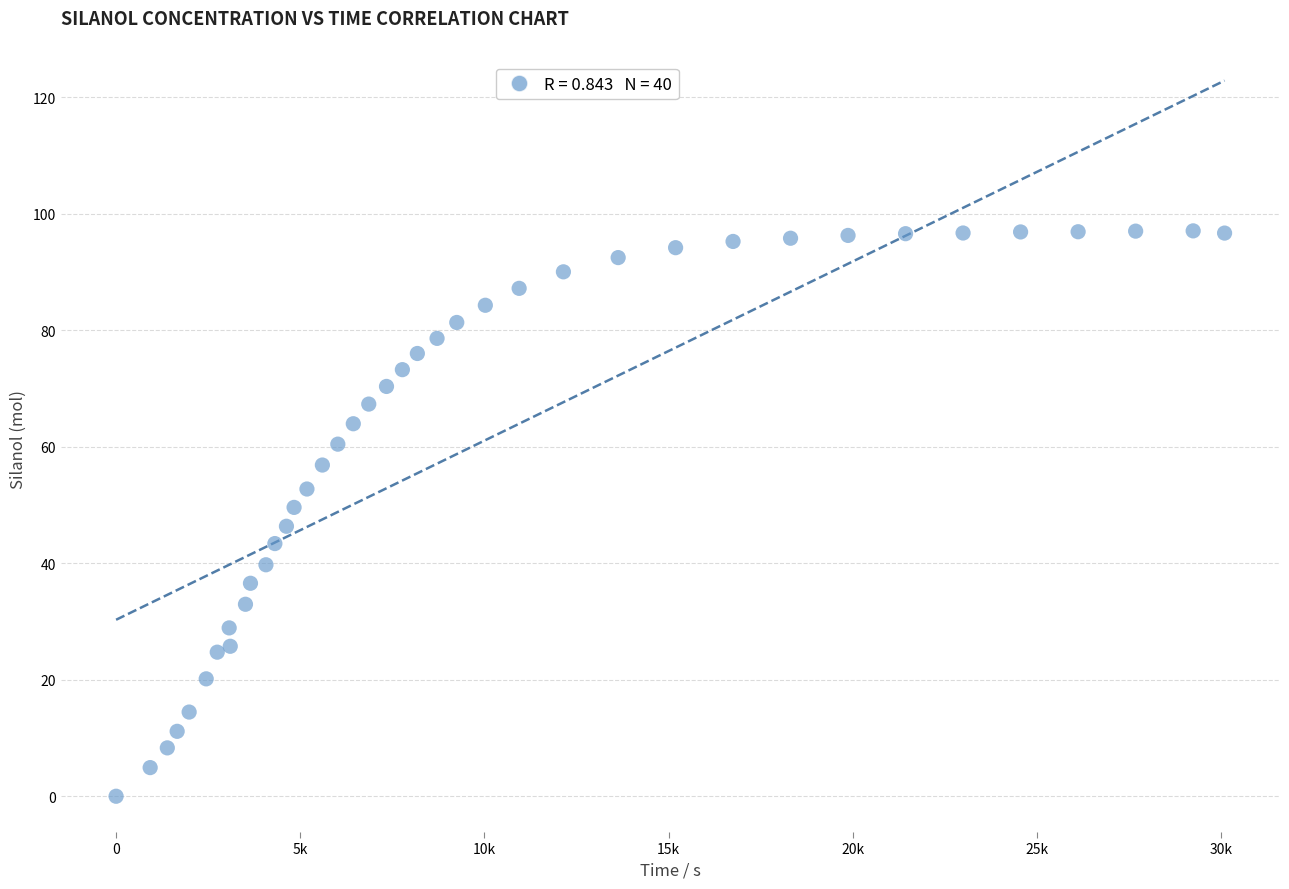

What is the range of Y values (max minus min)?

97.0